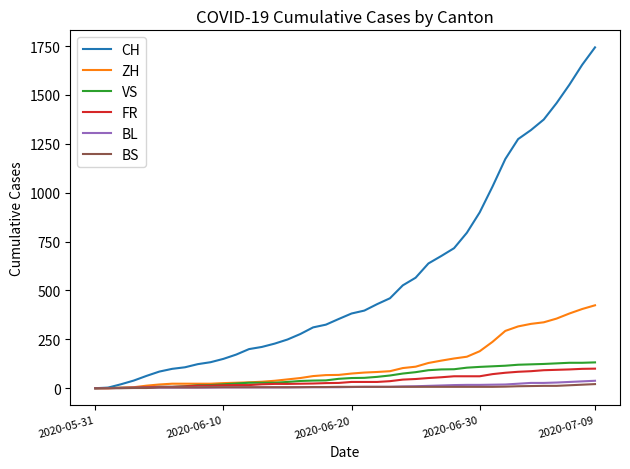

What is the maximum value for FR?

100